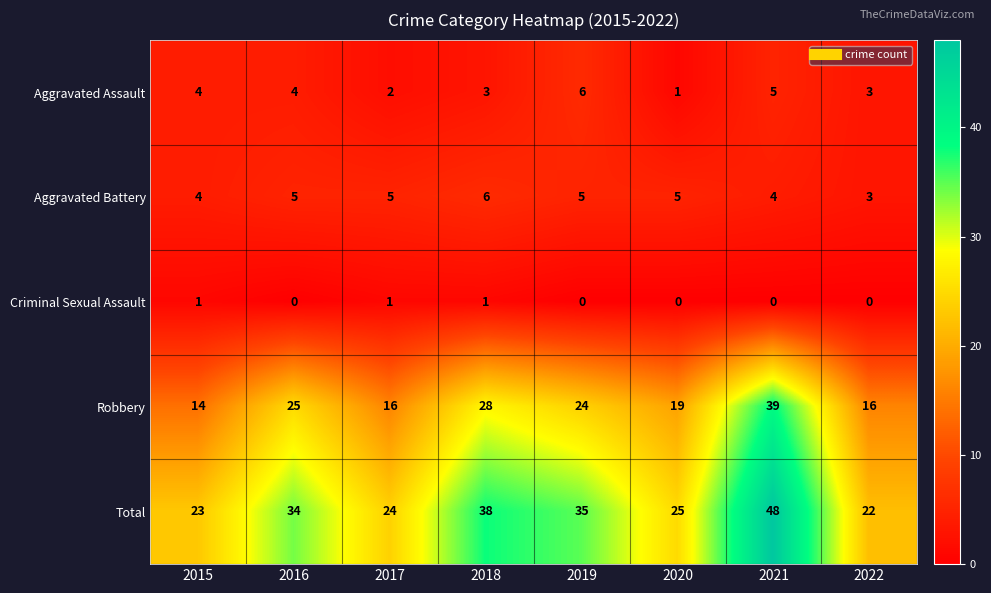

What is the total value across all series at 2019?

70